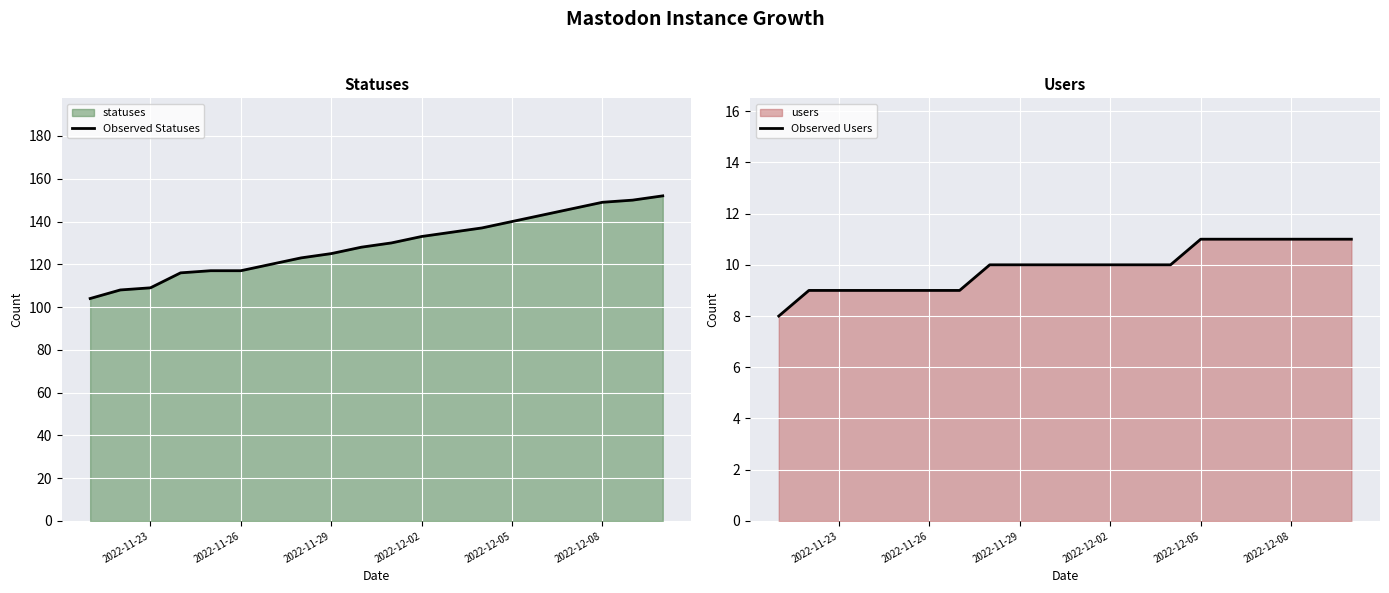

What is the difference between the second highest and second lowest values in the Observed Users series?

2